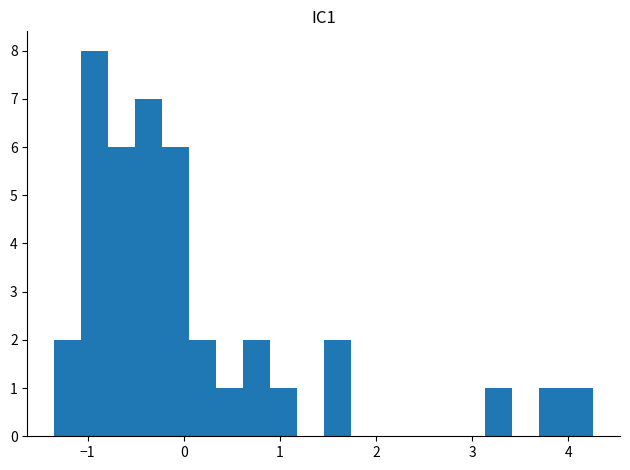

Around what value on the x-axis is the tallest bar? Give the approximate position of its centre, as read against the axis.

-0.9